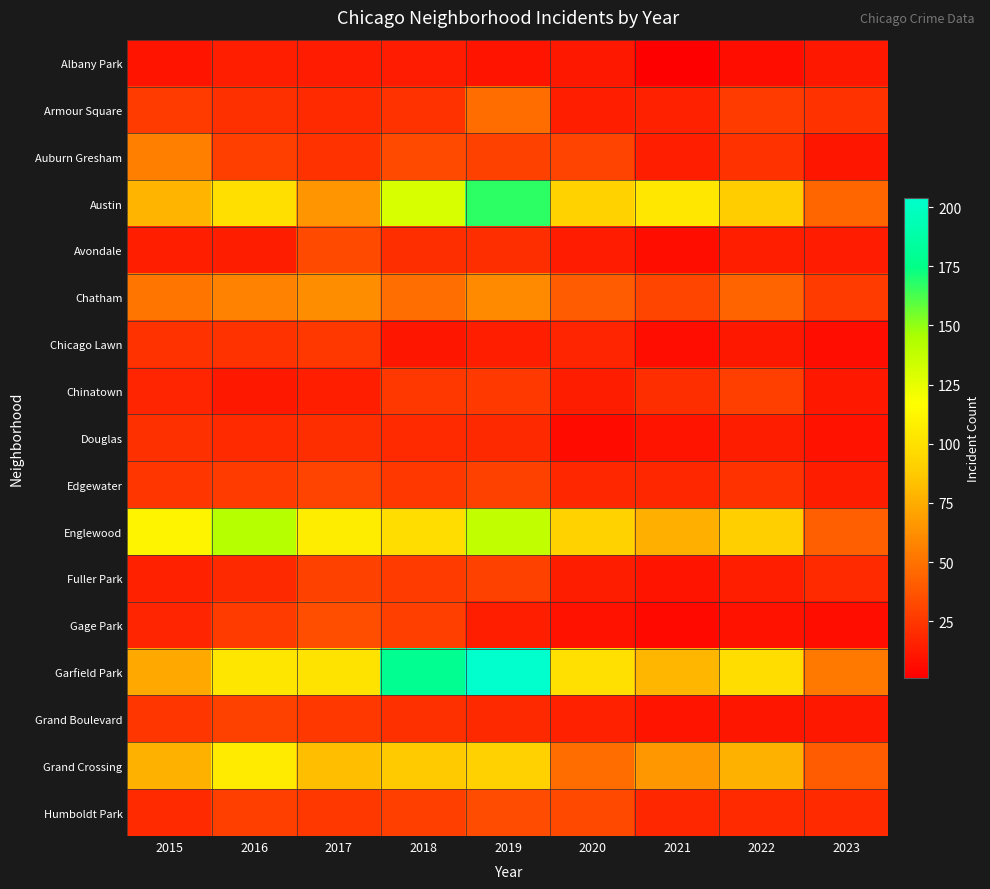

Reading left to right, extract all data points from this chart.

Albany Park: 2015=10	2016=15	2017=13	2018=13	2019=10	2020=12	2021=1	2022=8	2023=12
Armour Square: 2015=27	2016=22	2017=20	2018=23	2019=47	2020=15	2021=16	2022=27	2023=23
Auburn Gresham: 2015=56	2016=28	2017=23	2018=33	2019=29	2020=30	2021=15	2022=23	2023=11
Austin: 2015=78	2016=99	2017=65	2018=130	2019=167	2020=92	2021=104	2022=89	2023=45
Avondale: 2015=15	2016=14	2017=33	2018=21	2019=21	2020=13	2021=8	2022=15	2023=13
Chatham: 2015=51	2016=57	2017=62	2018=48	2019=60	2020=40	2021=31	2022=44	2023=27
Chicago Lawn: 2015=23	2016=23	2017=25	2018=11	2019=15	2020=17	2021=7	2022=12	2023=7
Chinatown: 2015=17	2016=12	2017=15	2018=25	2019=26	2020=14	2021=21	2022=28	2023=12
Douglas: 2015=22	2016=20	2017=21	2018=20	2019=19	2020=6	2021=10	2022=14	2023=9
Edgewater: 2015=24	2016=27	2017=30	2018=25	2019=29	2020=18	2021=18	2022=23	2023=14
Englewood: 2015=111	2016=142	2017=107	2018=98	2019=138	2020=92	2021=76	2022=90	2023=42
Fuller Park: 2015=16	2016=19	2017=29	2018=27	2019=29	2020=14	2021=10	2022=15	2023=20
Gage Park: 2015=17	2016=27	2017=35	2018=28	2019=15	2020=9	2021=5	2022=9	2023=8
Garfield Park: 2015=73	2016=103	2017=101	2018=178	2019=204	2020=100	2021=79	2022=98	2023=53
Grand Boulevard: 2015=24	2016=29	2017=25	2018=22	2019=19	2020=16	2021=10	2022=11	2023=12
Grand Crossing: 2015=77	2016=106	2017=82	2018=88	2019=91	2020=47	2021=66	2022=77	2023=40
Humboldt Park: 2015=20	2016=28	2017=25	2018=28	2019=34	2020=32	2021=18	2022=20	2023=20